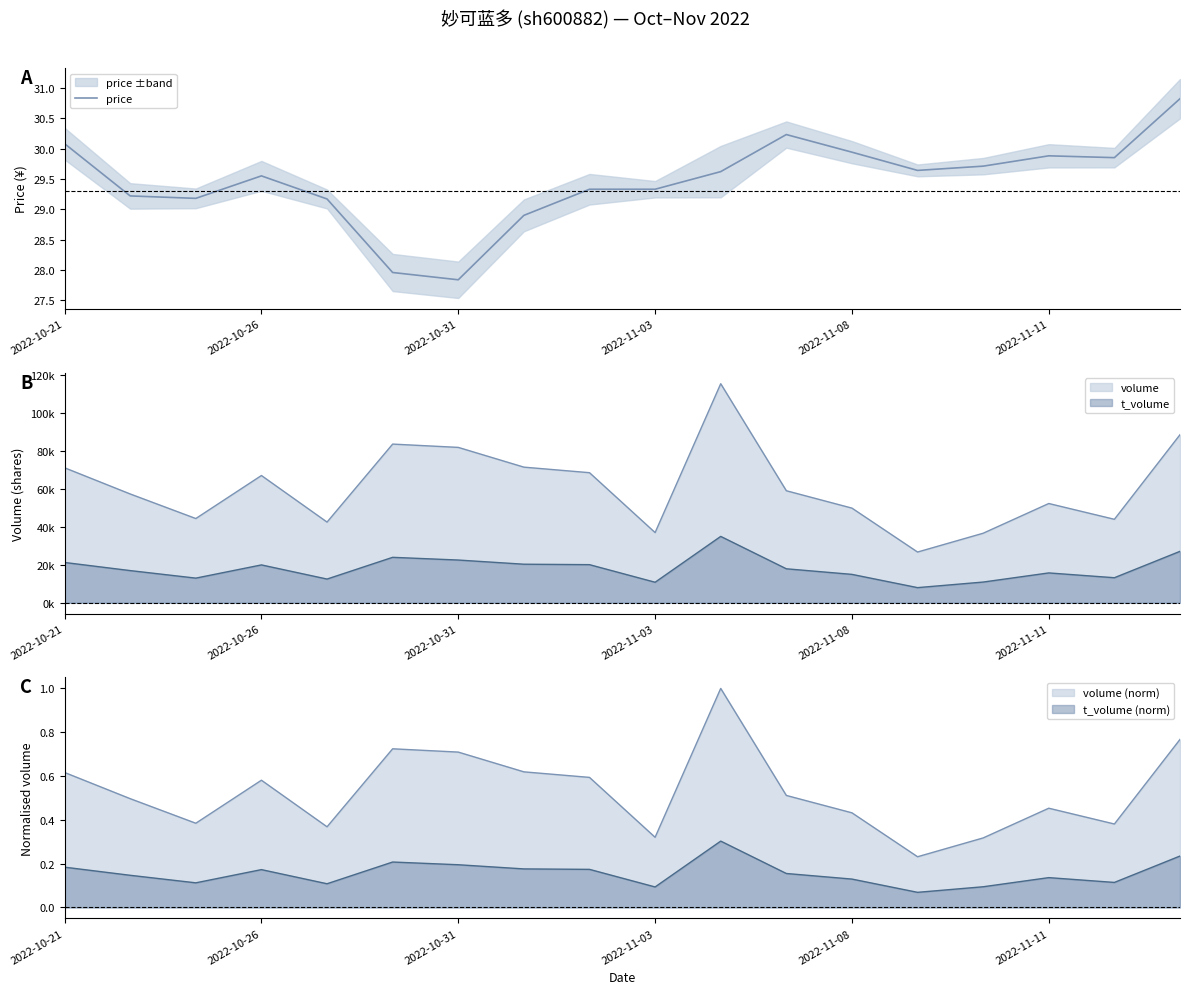

How many lines are shown in the chart?

1